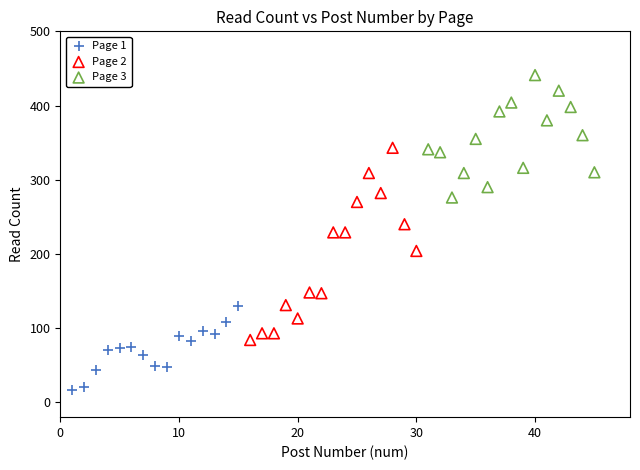

What are all the series names shown in the legend?

Page 1, Page 2, Page 3